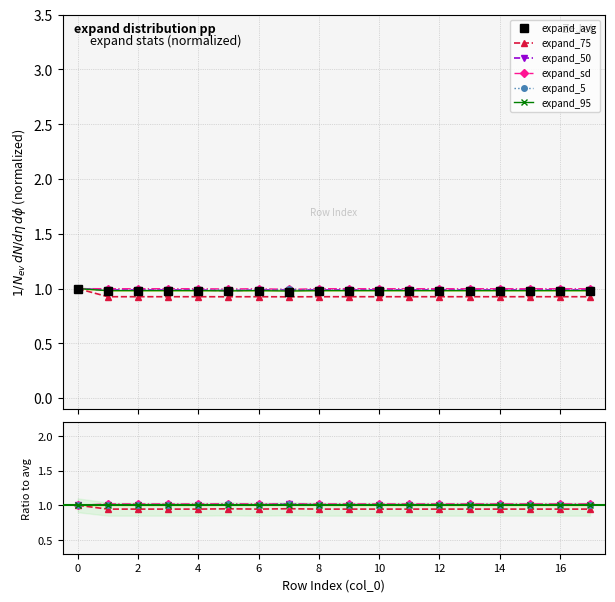

Which label corresponds to the largest value in the chart?

8